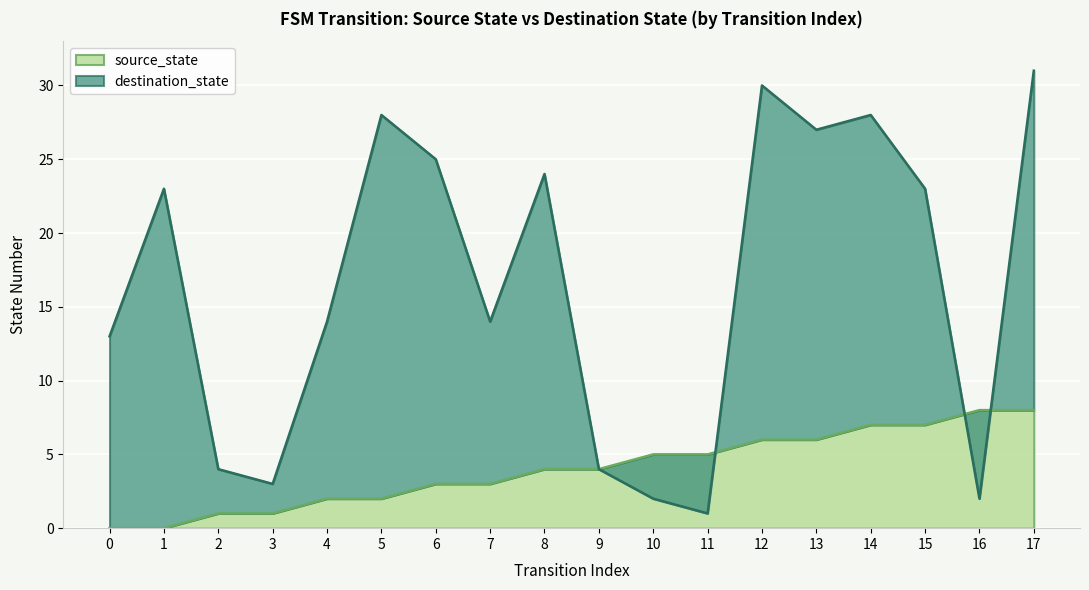

Between 2 and 12, which series saw the biggest shift?

destination_state